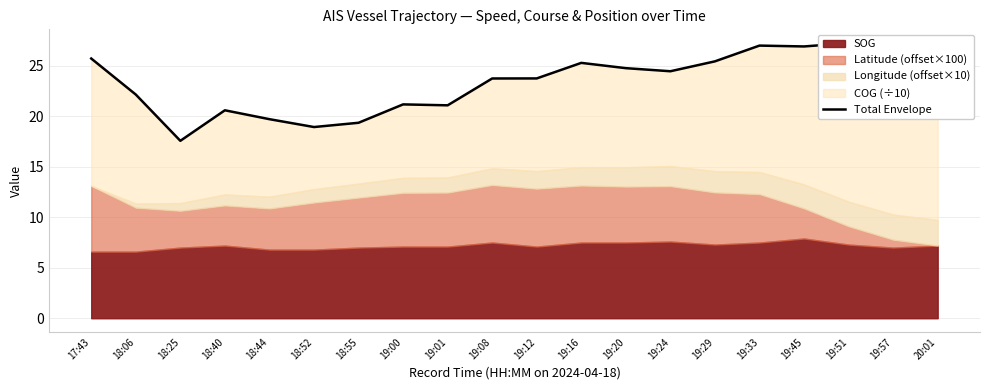

What is the sum of all values?

466.7